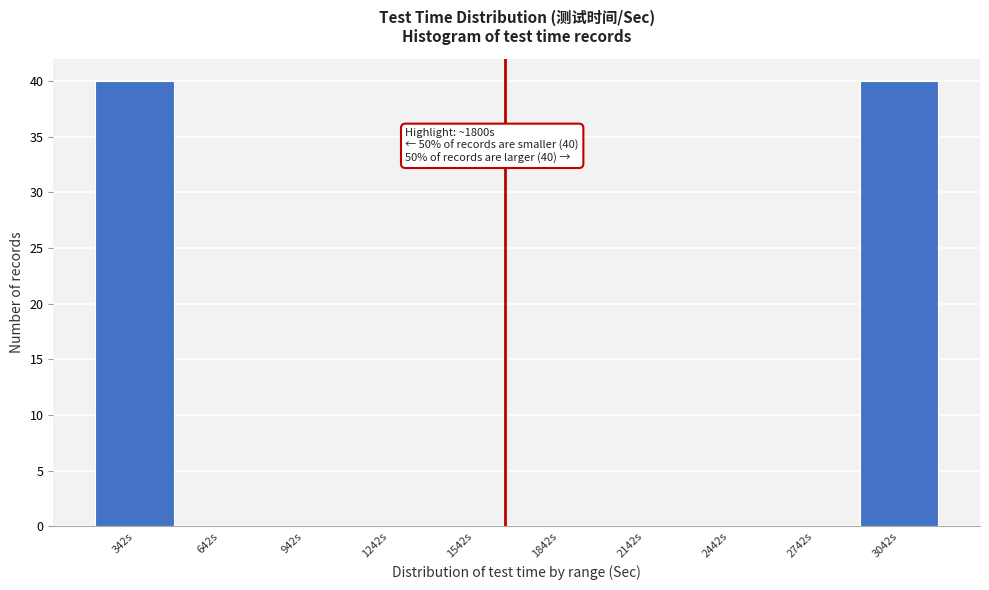

Reading left to right, what are all the values shown in this chart?

342s=40	642s=0	942s=0	1242s=0	1542s=0	1842s=0	2142s=0	2442s=0	2742s=0	3042s=40